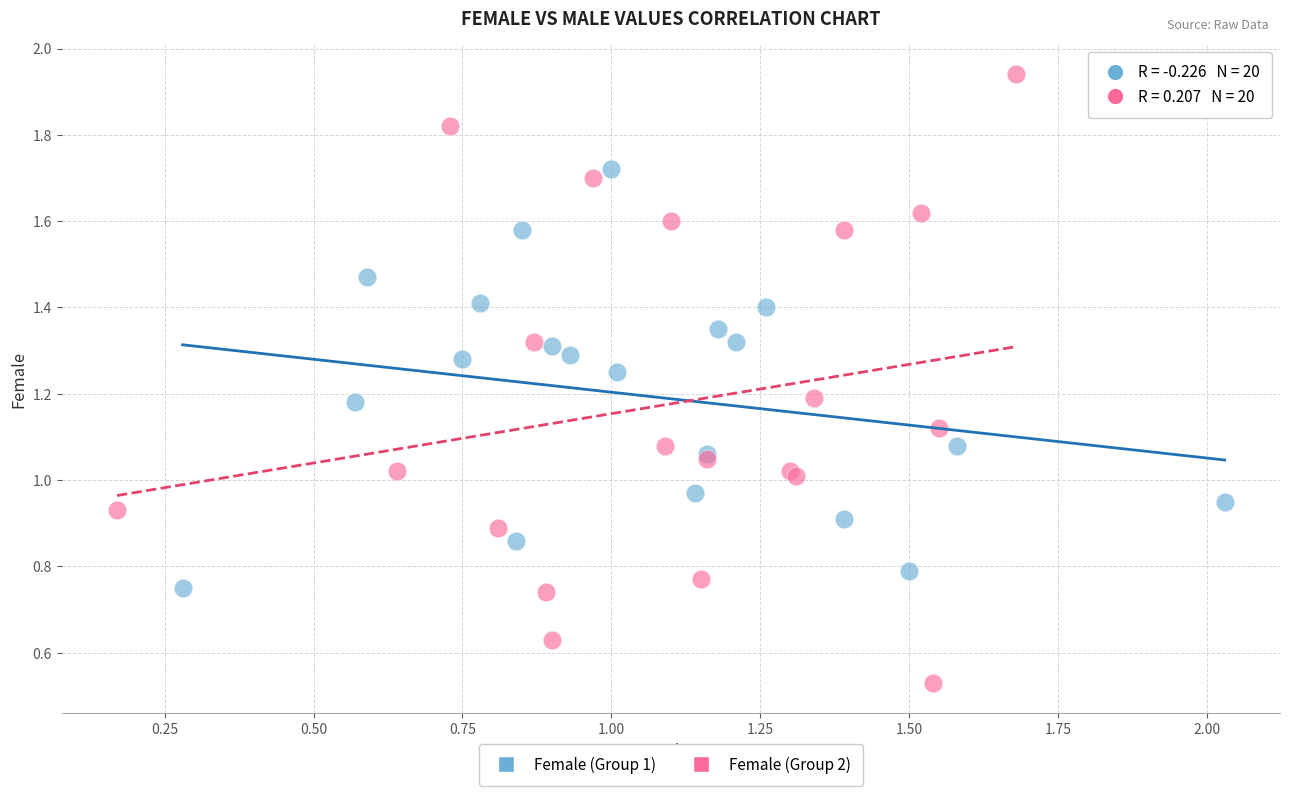

Which series contains the highest Y value?

Female (Group 2)